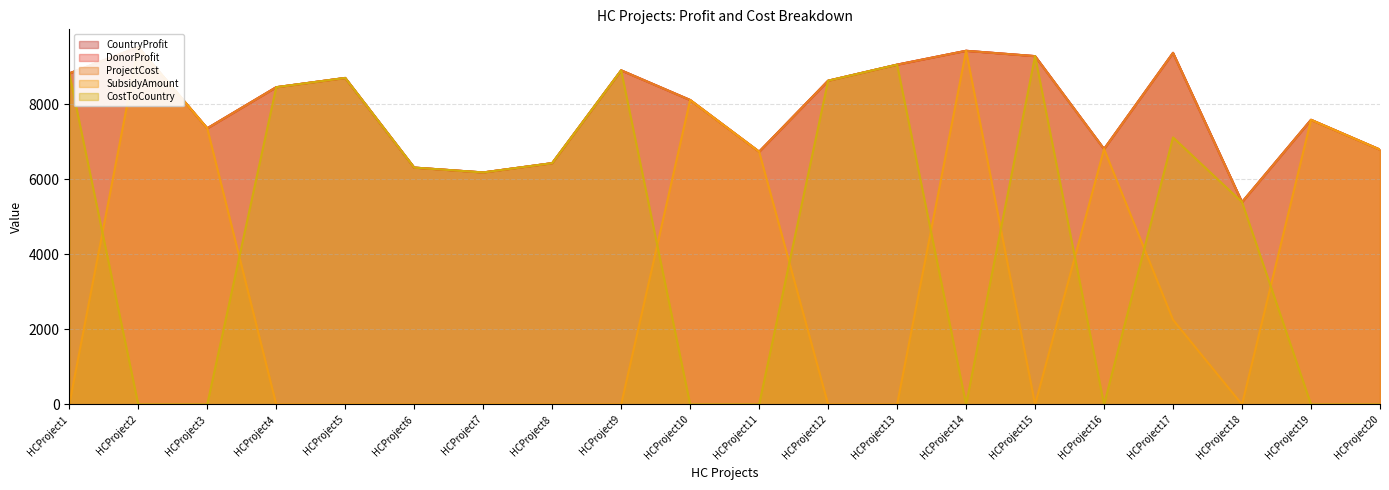

At which category is the sum across all series the highest?

HCProject2